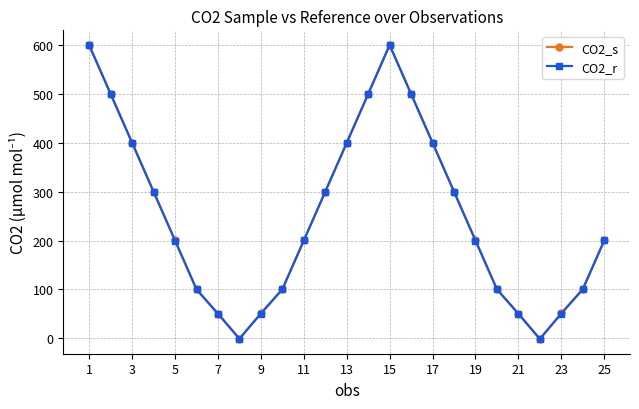

True or false: CO2_s has more than 2 points higher than both neighbors.

False